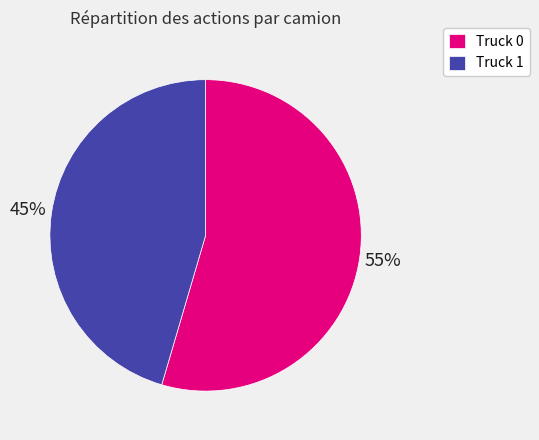

How many segments does this pie chart have?

2